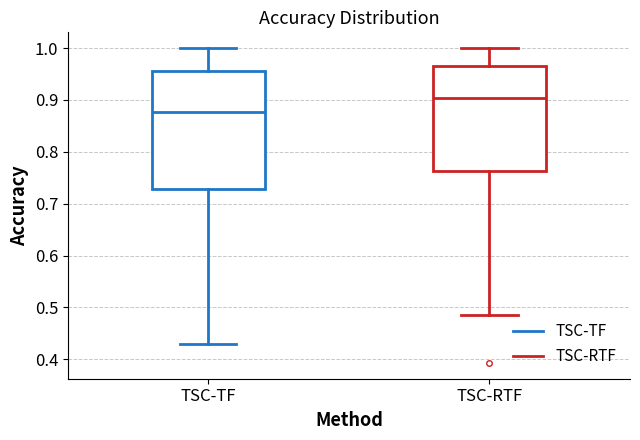

Comparing the boxes themselves (not the whiskers), which one is the tallest?

TSC-TF